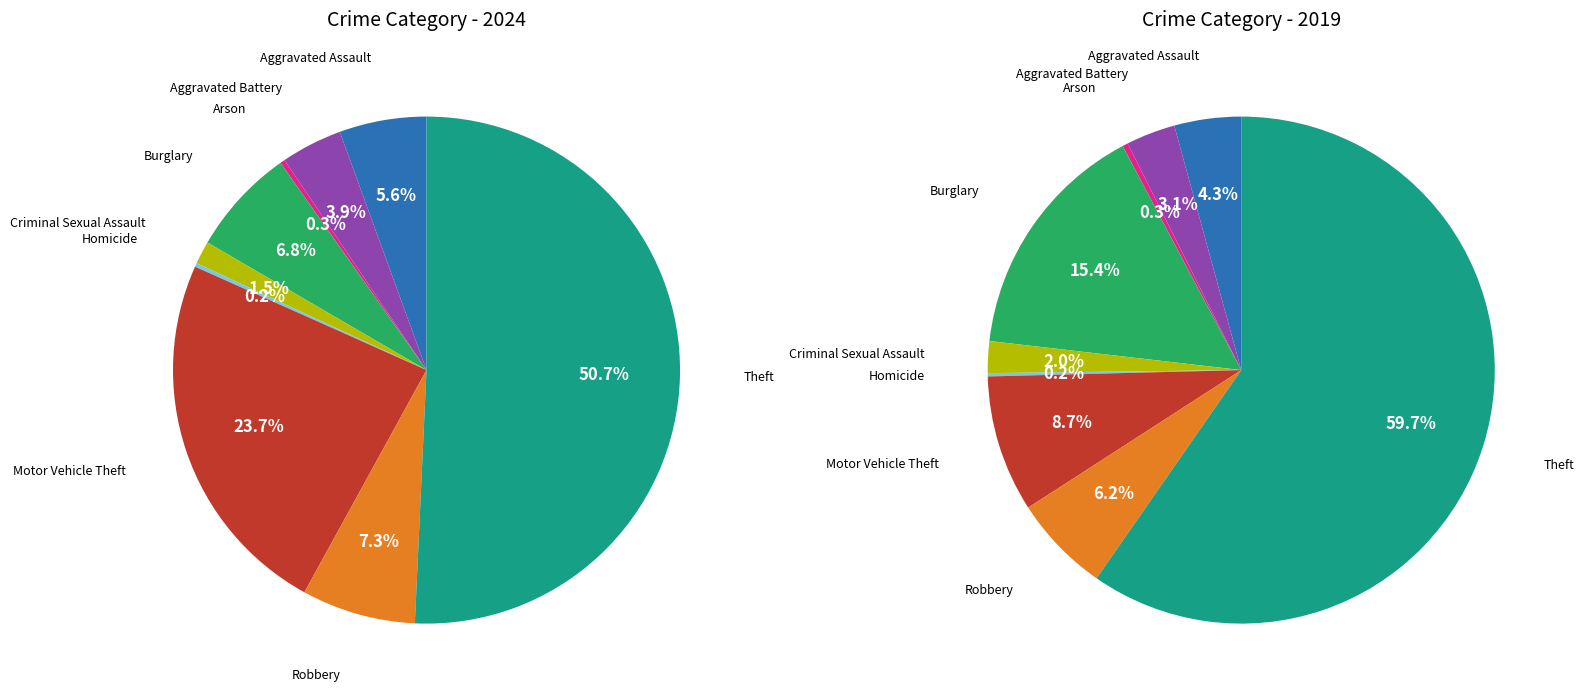

To the nearest percent, what is the average slice percentage?

11%